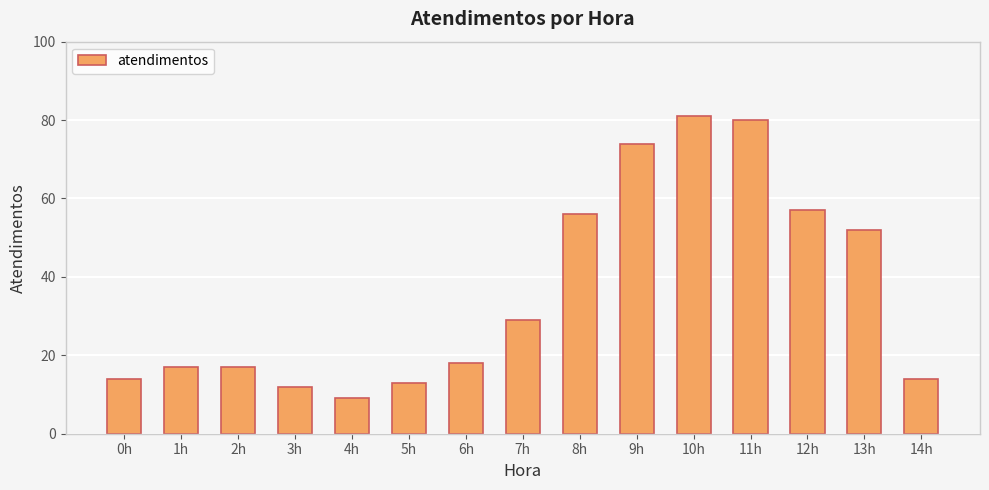

Which label corresponds to the smallest value in the chart?

4h